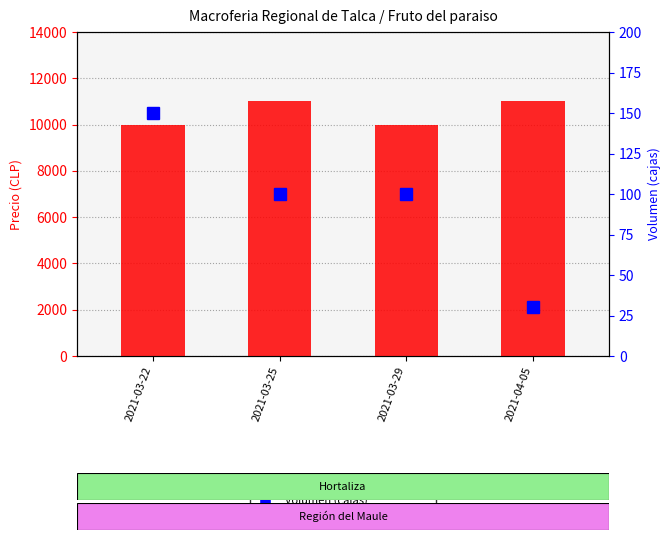

What are all the series names shown in the legend?

Precio promedio ponderado, Volumen (cajas)